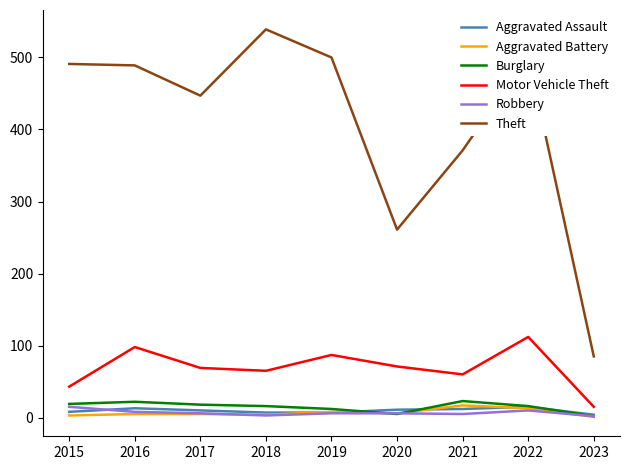

At which label does Motor Vehicle Theft reach its peak?

2022